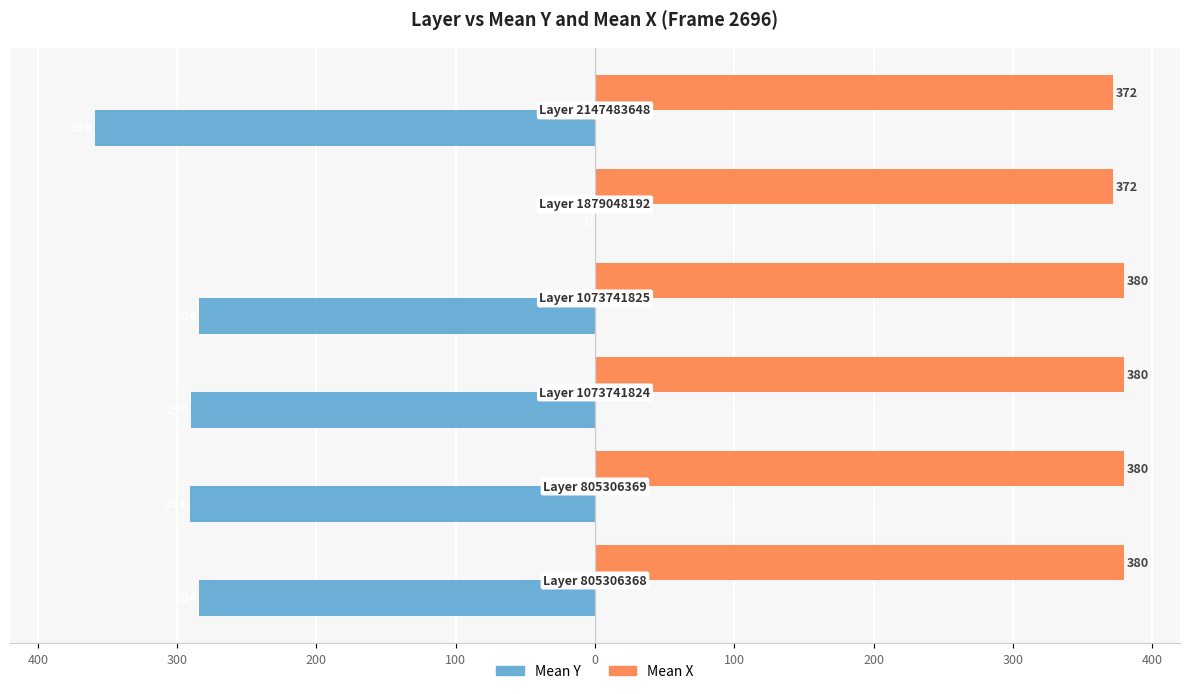

What are all the series names shown in the legend?

Mean Y, Mean X